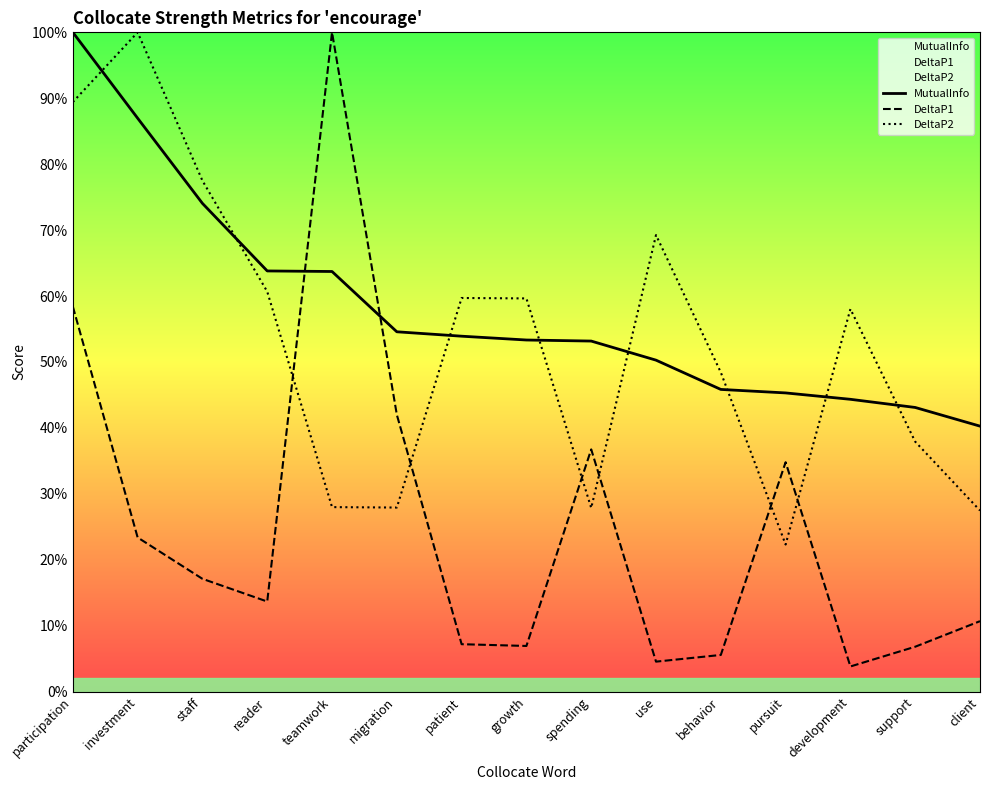

Which series changed the most between patient and growth?

MutualInfo